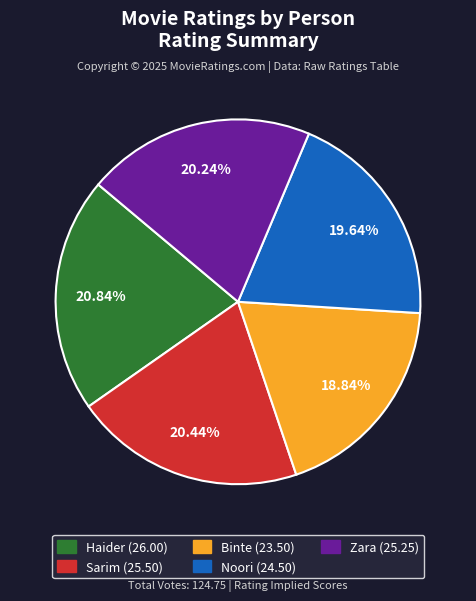

Does Haider represent more than half of the total?

No